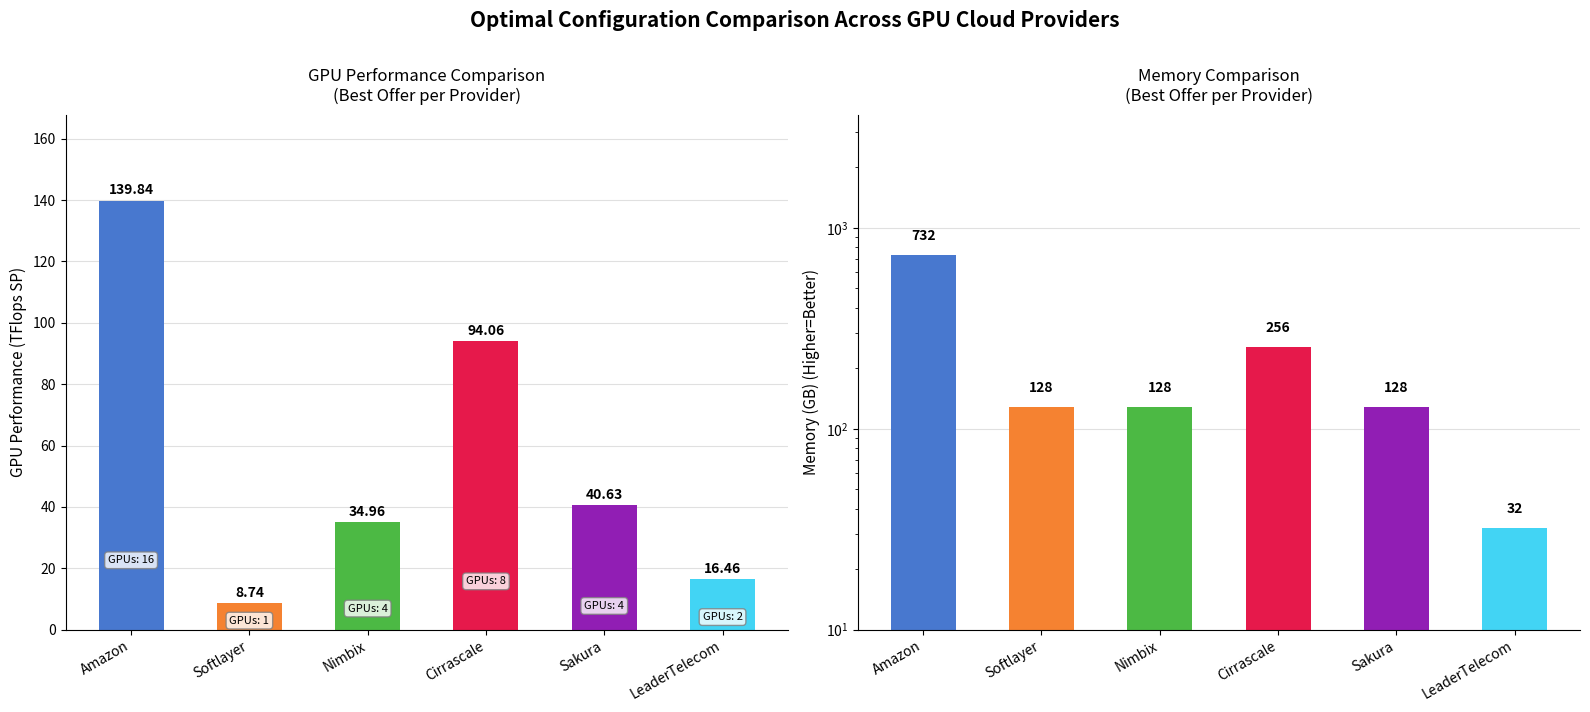

Which category has the lowest value in the GPU performance (TFlops SP) series?

Softlayer